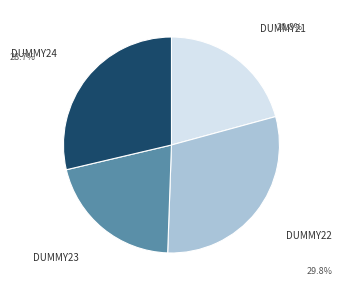

Approximately how many times larger is the value at DUMMY24 compared to DUMMY21?

1.4